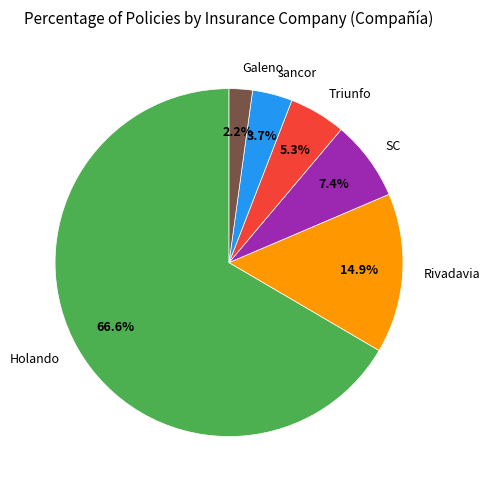

The SC slice represents 7% of the pie. True or false?

True